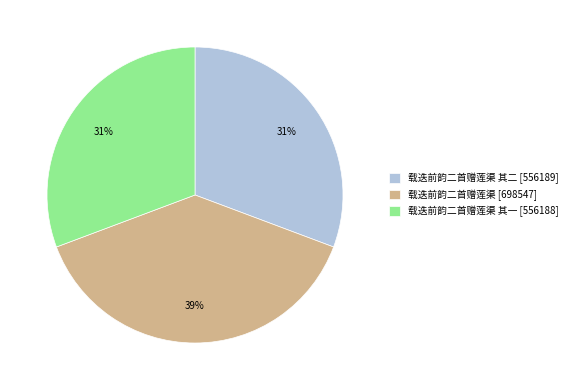

To the nearest percent, what is the difference between the 载迭前韵二首赠莲渠 [698547] and 载迭前韵二首赠莲渠 其一 [556188] slice percentages?

8%